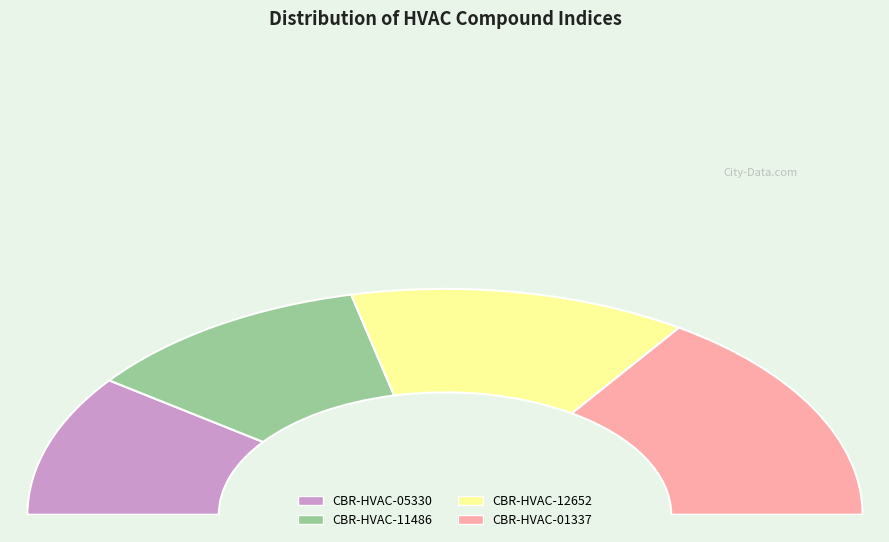

Is there a majority slice in this chart?

No